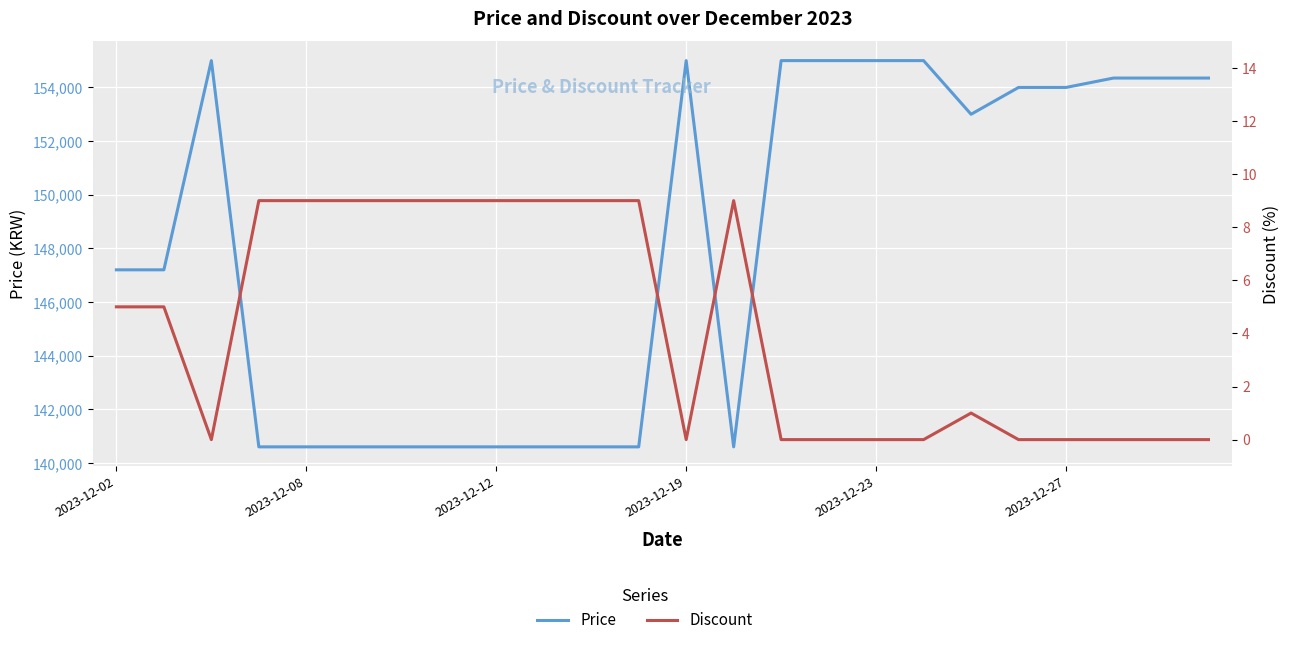

Where is Price nearest to the value 147800?

2023-12-02